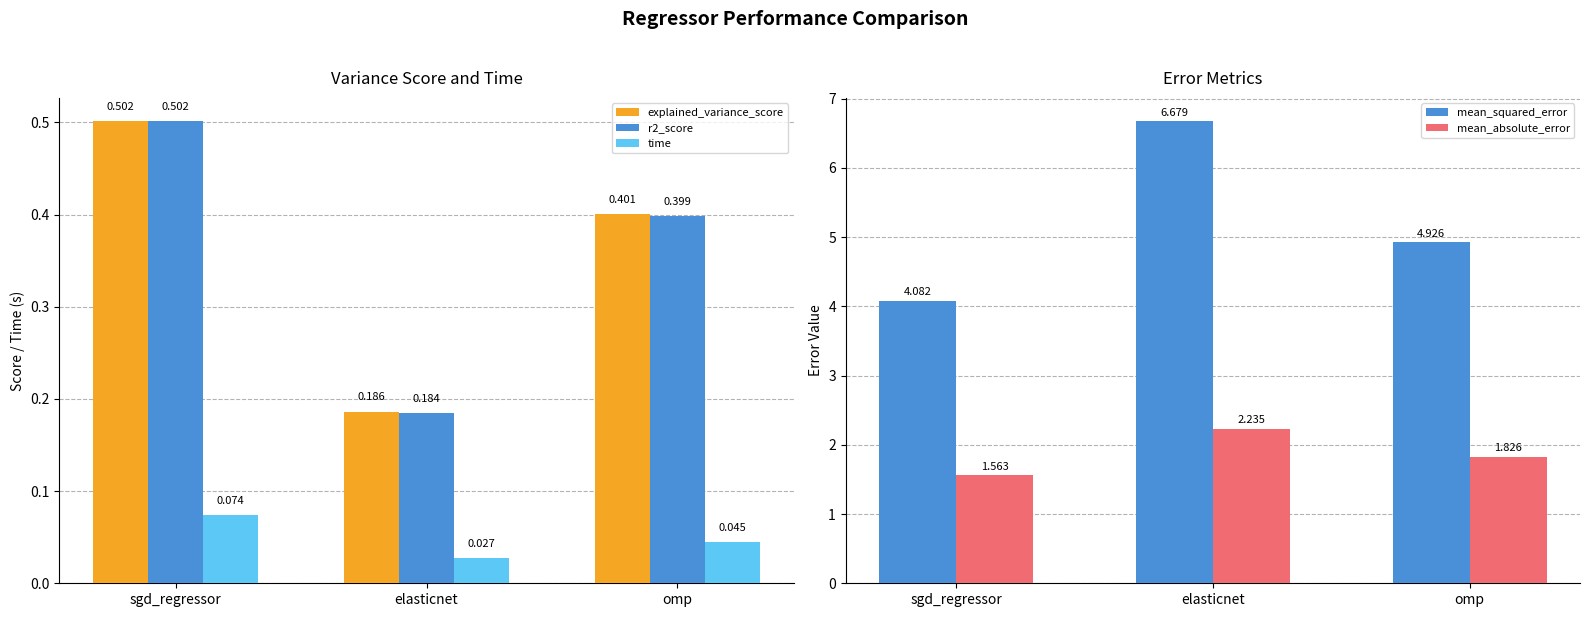

What are all the series names shown in the legend?

explained_variance_score, r2_score, time, mean_squared_error, mean_absolute_error